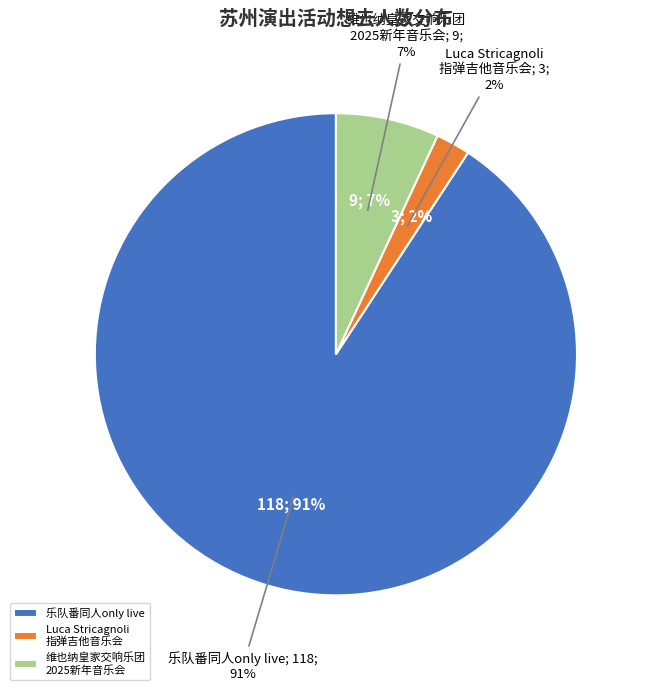

To the nearest percent, what is the combined percentage of 苏州·乐队番同人only live Band Set二次元乐队拼盘 and 苏州·维也纳皇家交响乐团2025新年音乐会?

98%